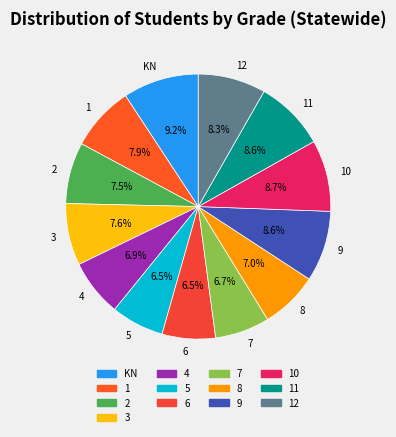

Is there any slice that represents more than half of the pie?

No